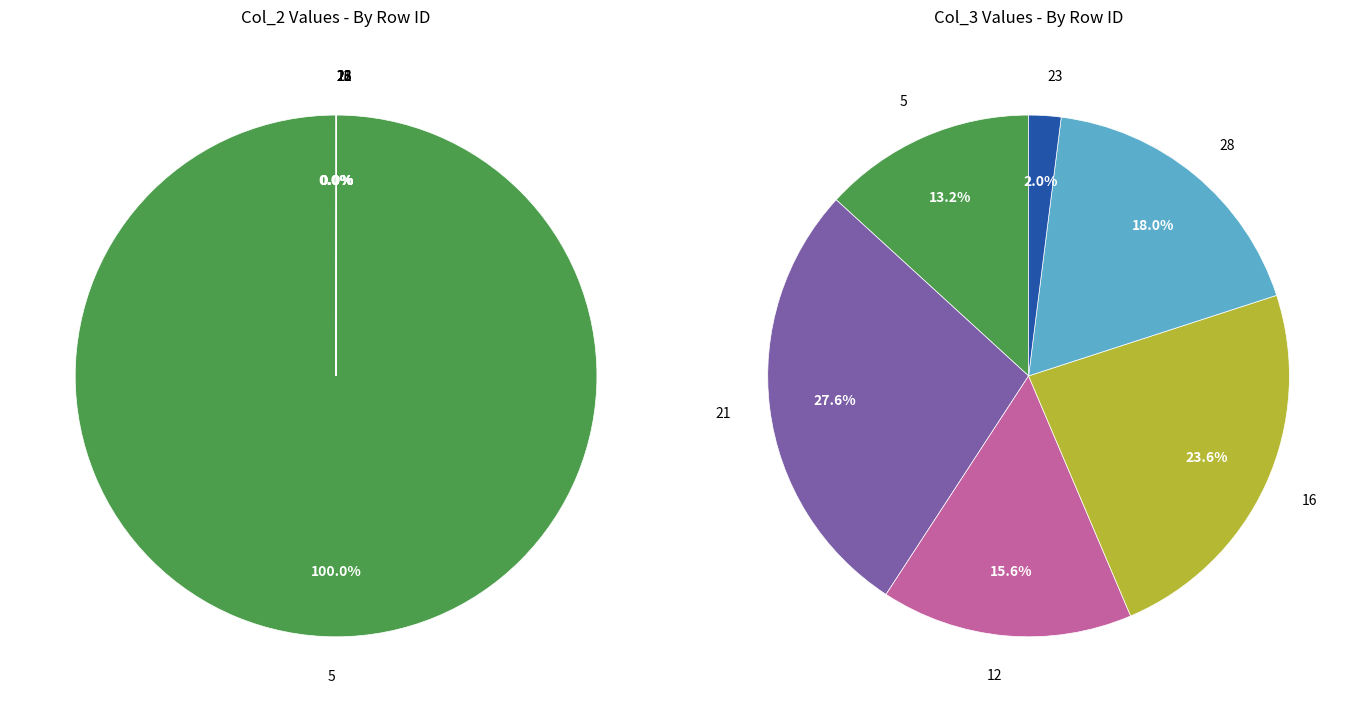

Count the number of slices in the pie.

6